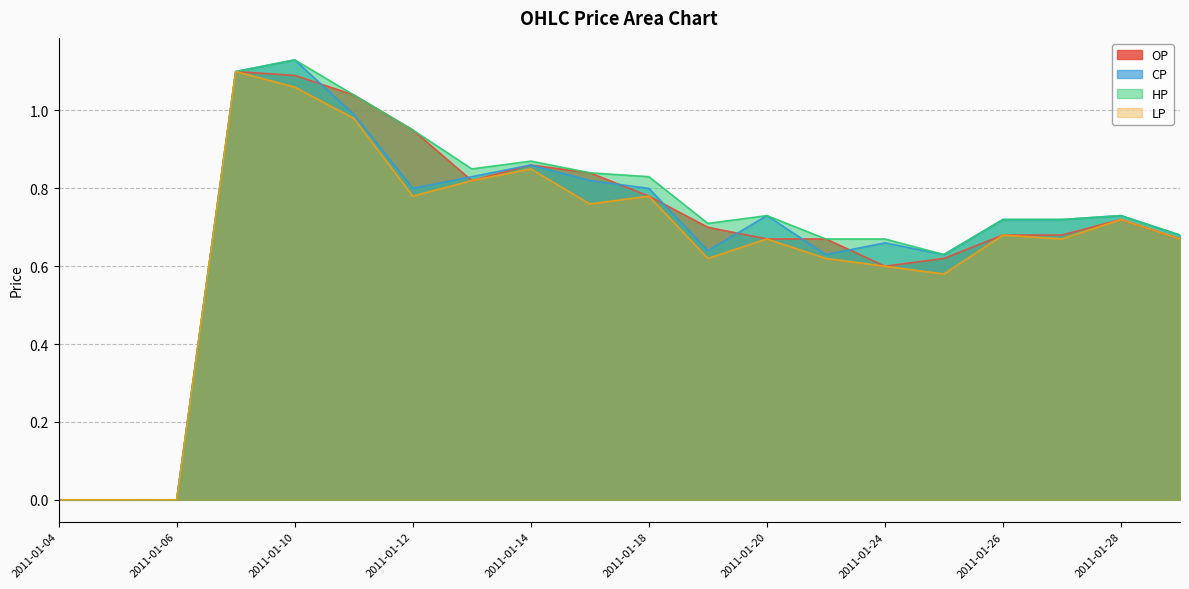

Where is HP nearest to the value 0?

2011-01-04